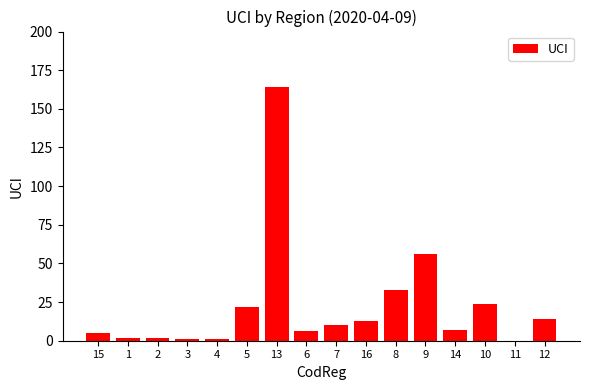

What is the difference between the values at 8 and 16?

20